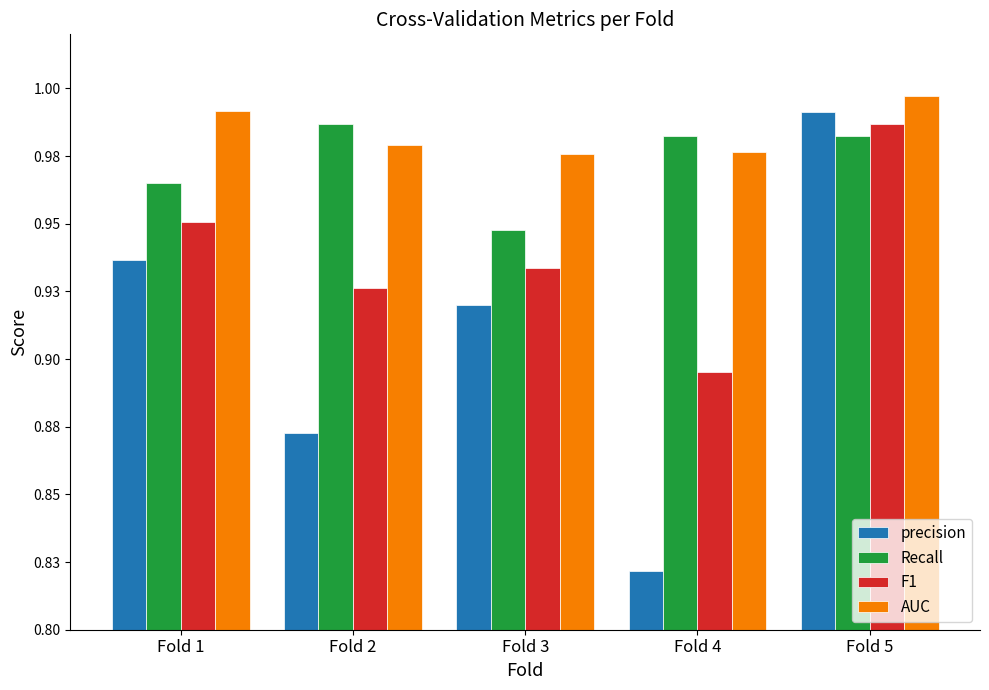

What is the value of the Recall bar at the 2nd from the left?

1.0